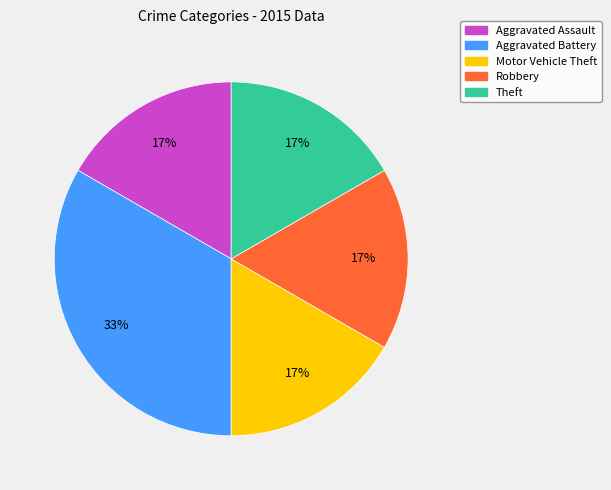

Count the number of slices in the pie.

5